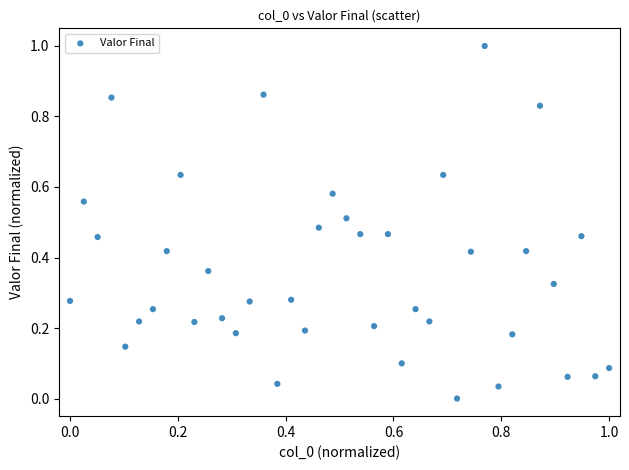

What is the range of X values (max minus min)?

1.0